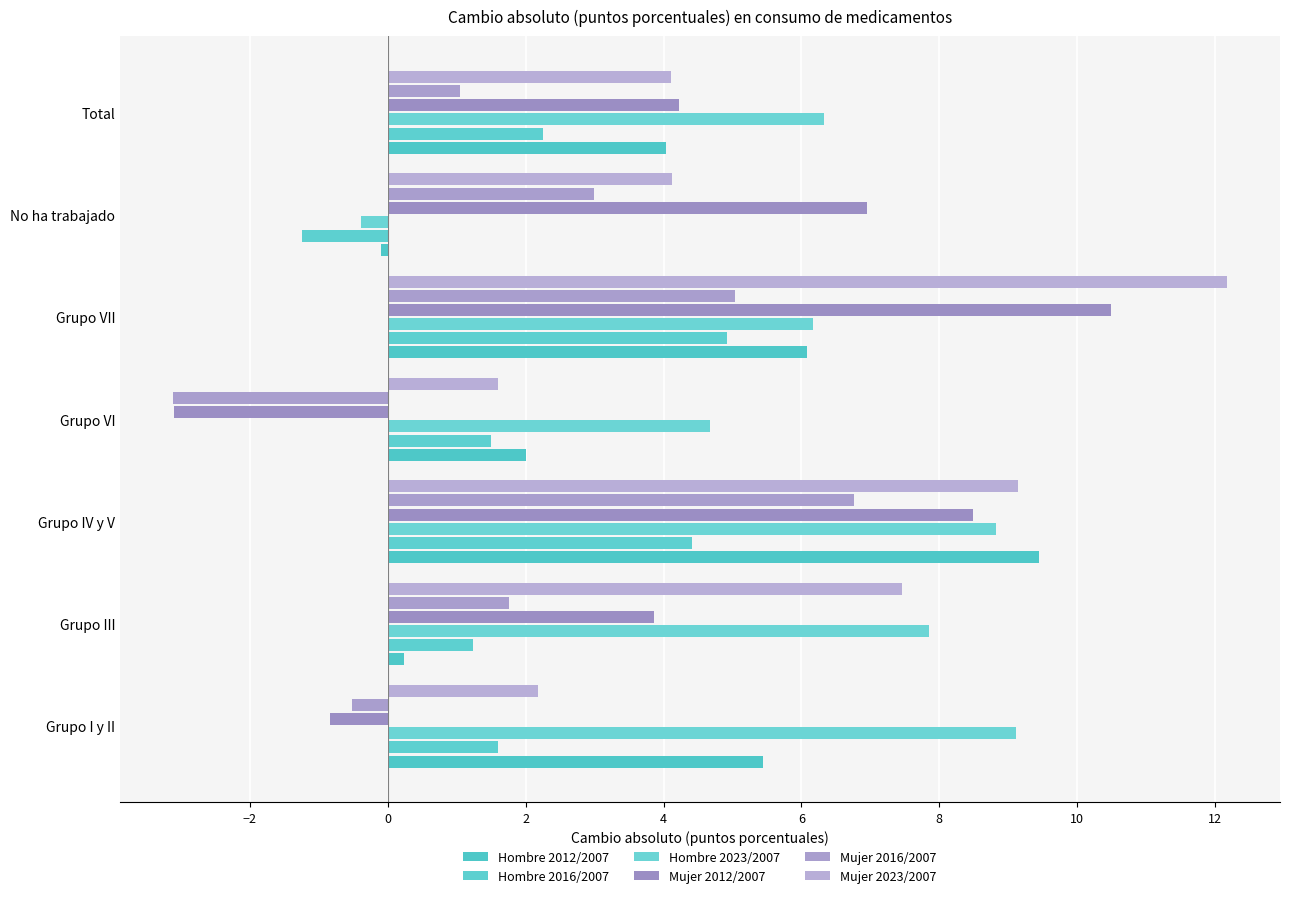

What is the difference between the maximum and minimum values in the Mujer 2012/2007 series?

13.6